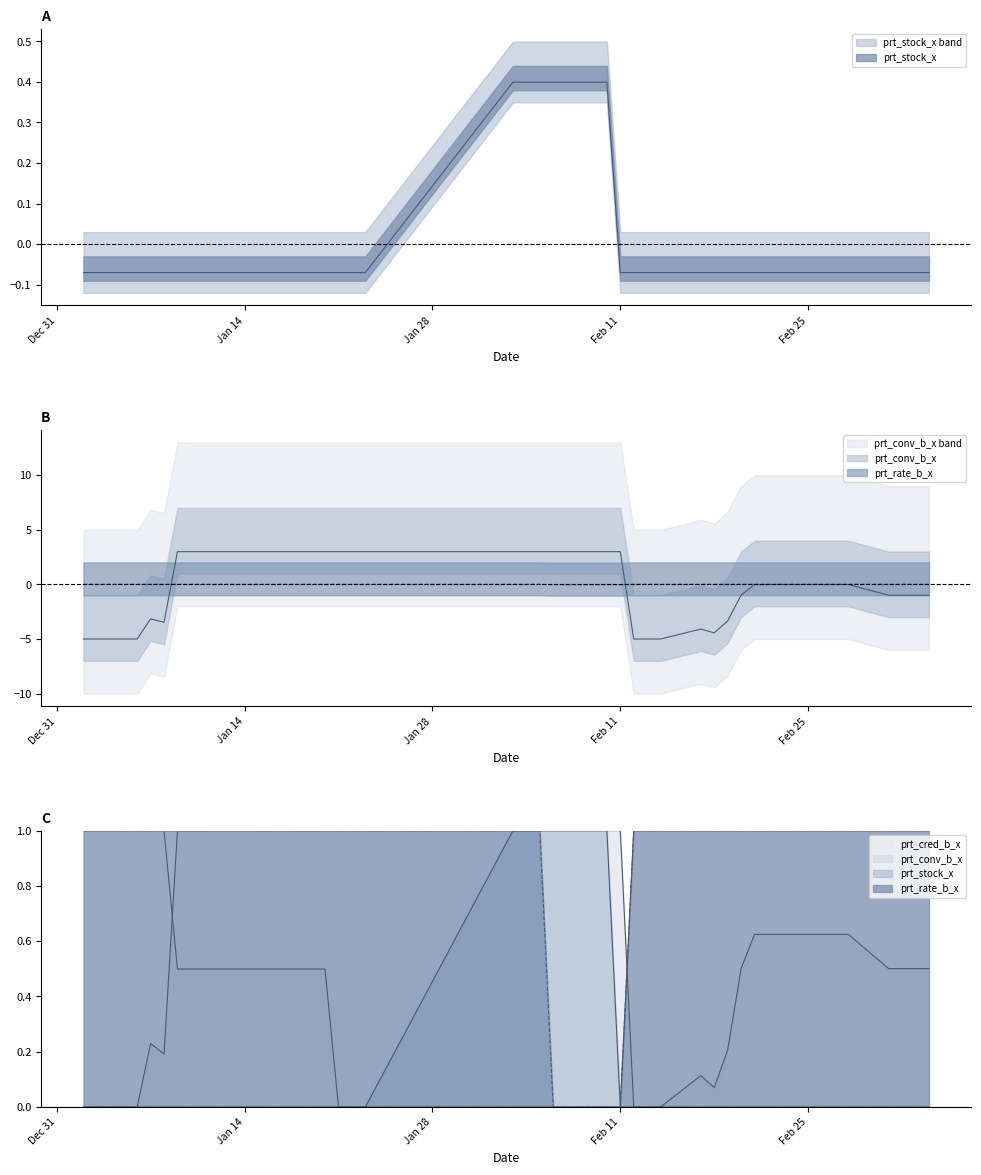

What is the spread (max minus min) of values at 2020-01-20?

3.1